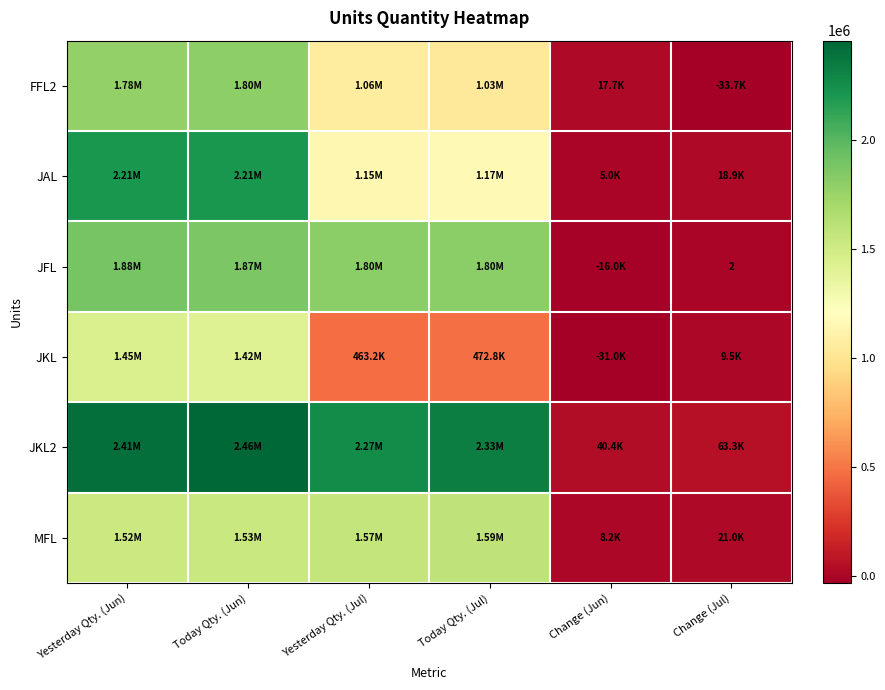

Which series changed the most between Yesterday Qty. (Jul) and Change (Jun)?

JKL2